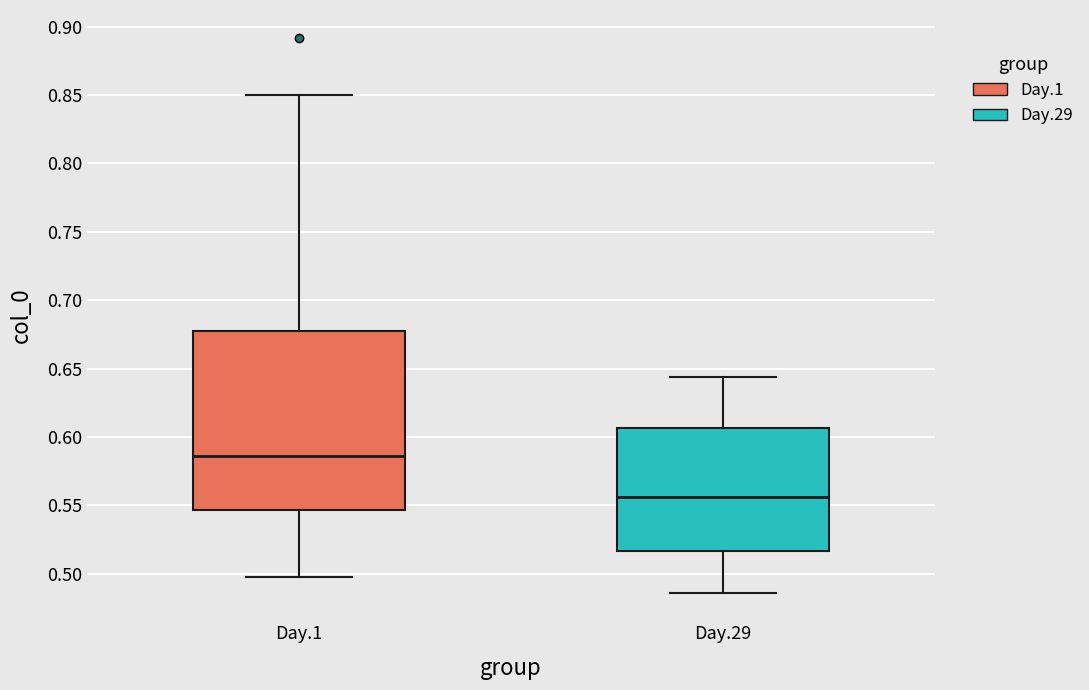

Reading left to right, read every box against the y-axis: the position of its median line, the range the box covers, and the ends of its whiskers. The values are not printed on the chart, so give them approximately, as read against the axis.

Day.1: median 0.585, box 0.545 to 0.680, whiskers 0.500 to 0.850
Day.29: median 0.555, box 0.515 to 0.605, whiskers 0.485 to 0.645